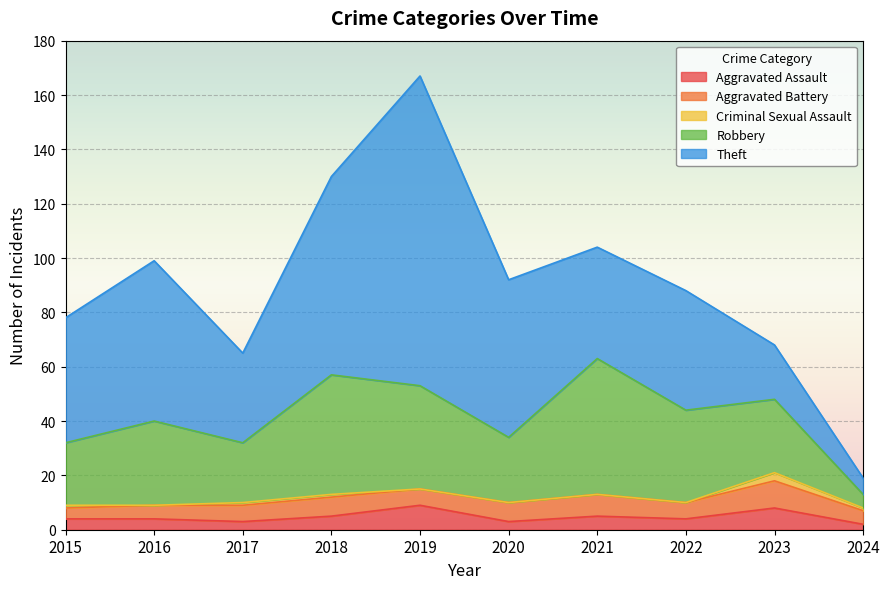

What is the sum of all Aggravated Battery values?

64